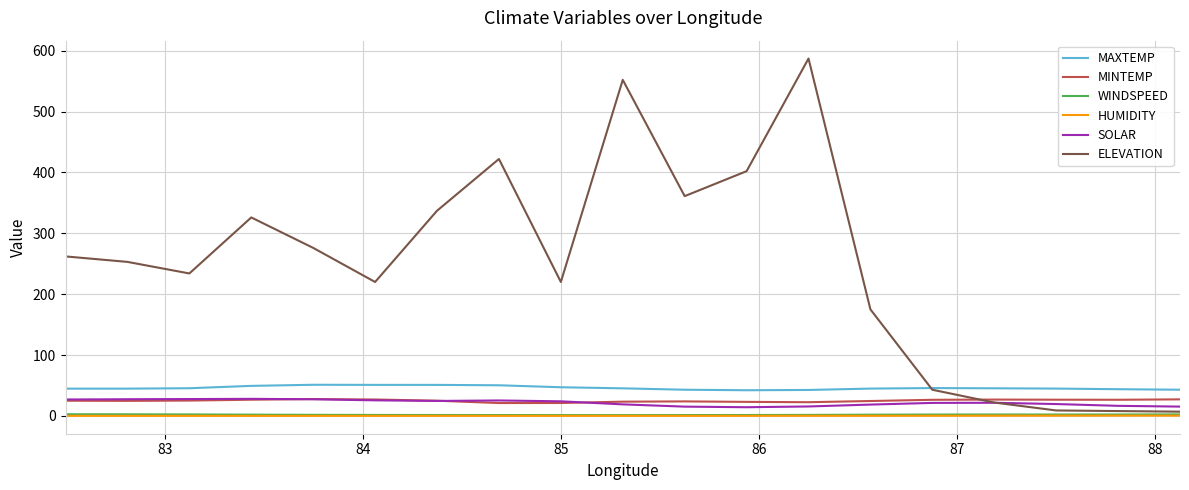

What is the highest value of the SOLAR series?

28.1